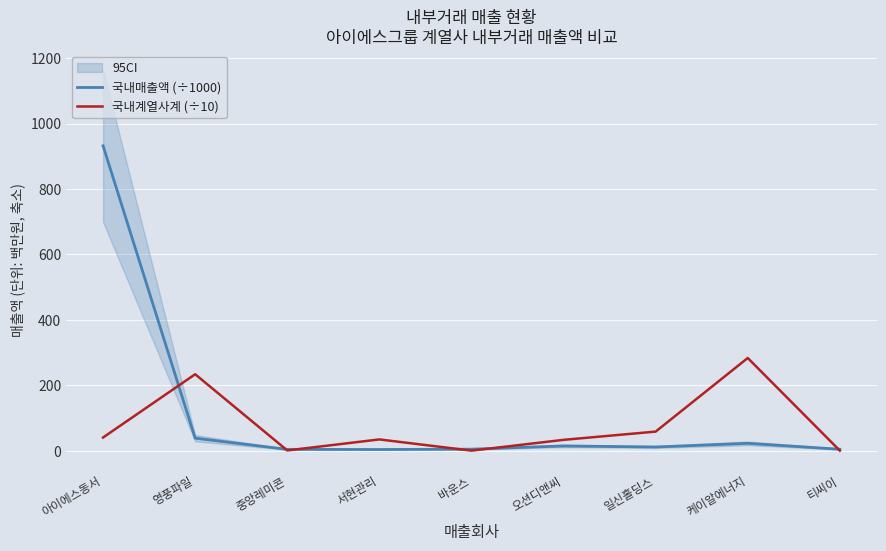

Read the 국내매출액 (÷1000) value at 서현관리.

4.2